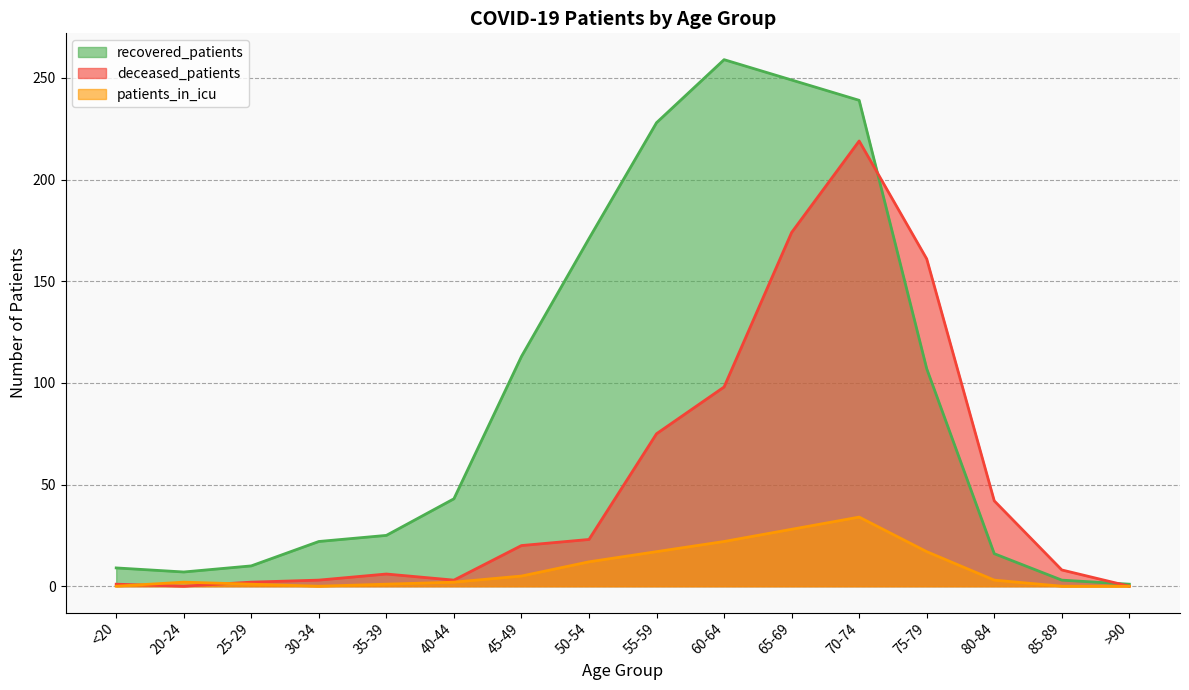

True or false: recovered_patients and patients_in_icu intersect in this chart.

False